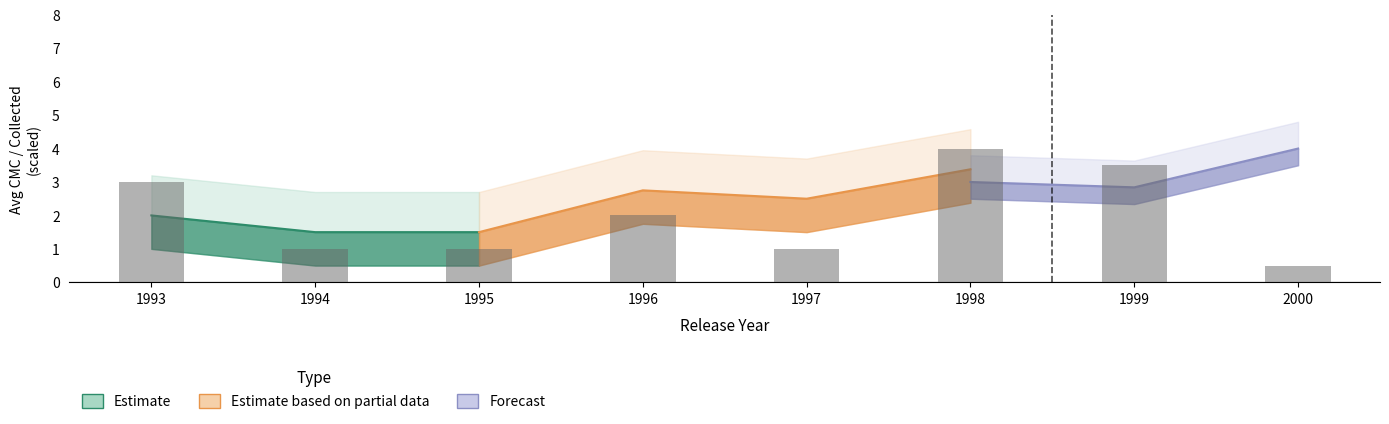

The value of cmc at 1995-06 is 1. True or false?

True